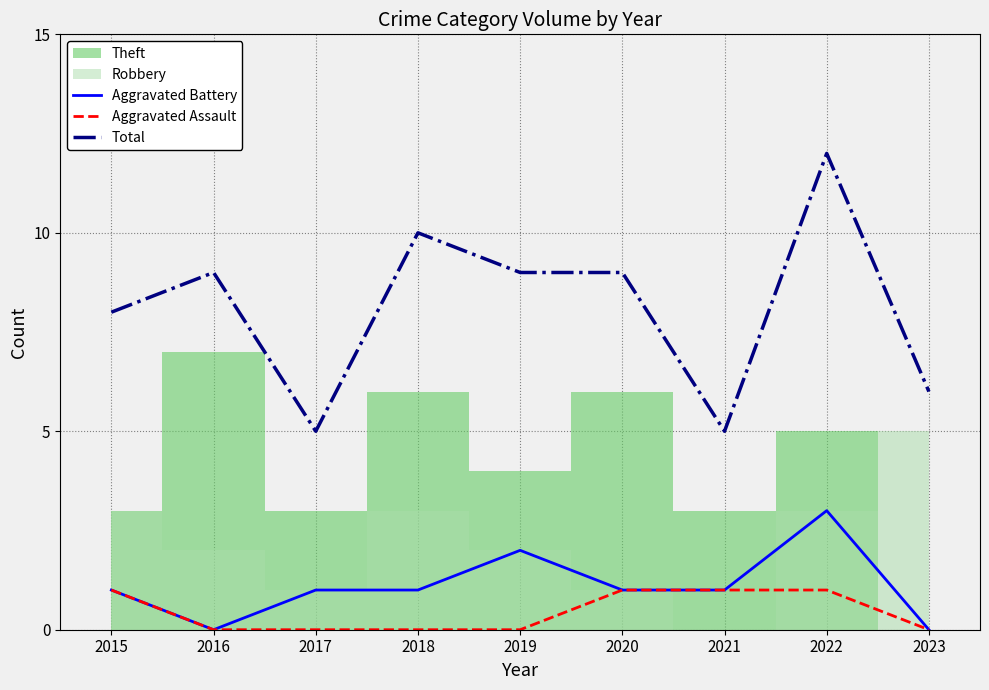

True or false: Total and Aggravated Battery cross at least once.

False